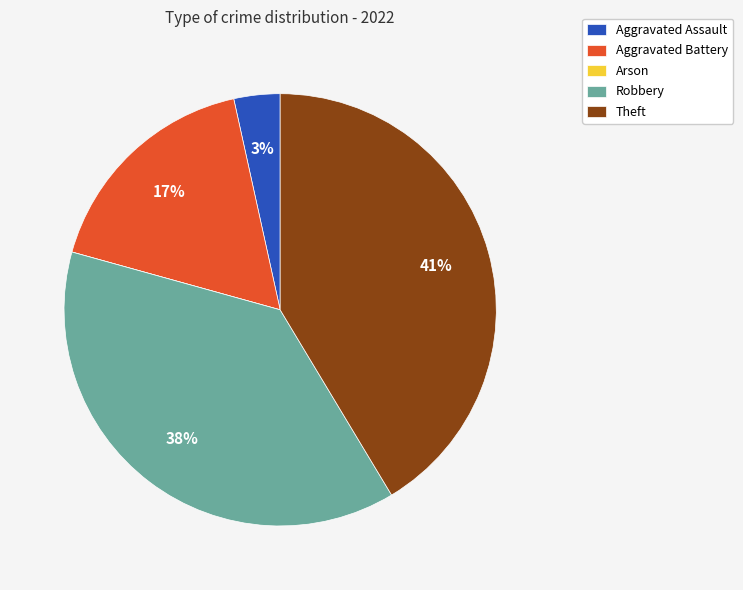

To the nearest percent, what is the difference between the largest and smallest slice percentages?

41%